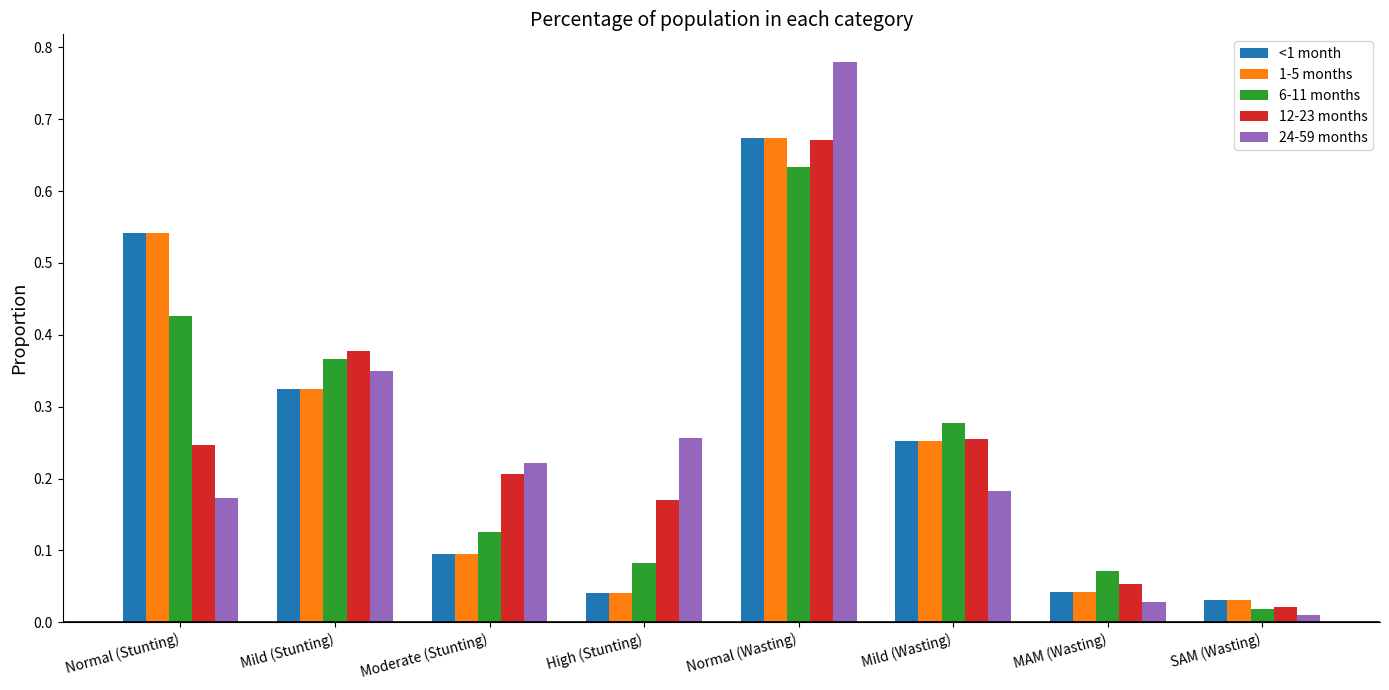

Which category has the highest value across all series?

Normal (Wasting)